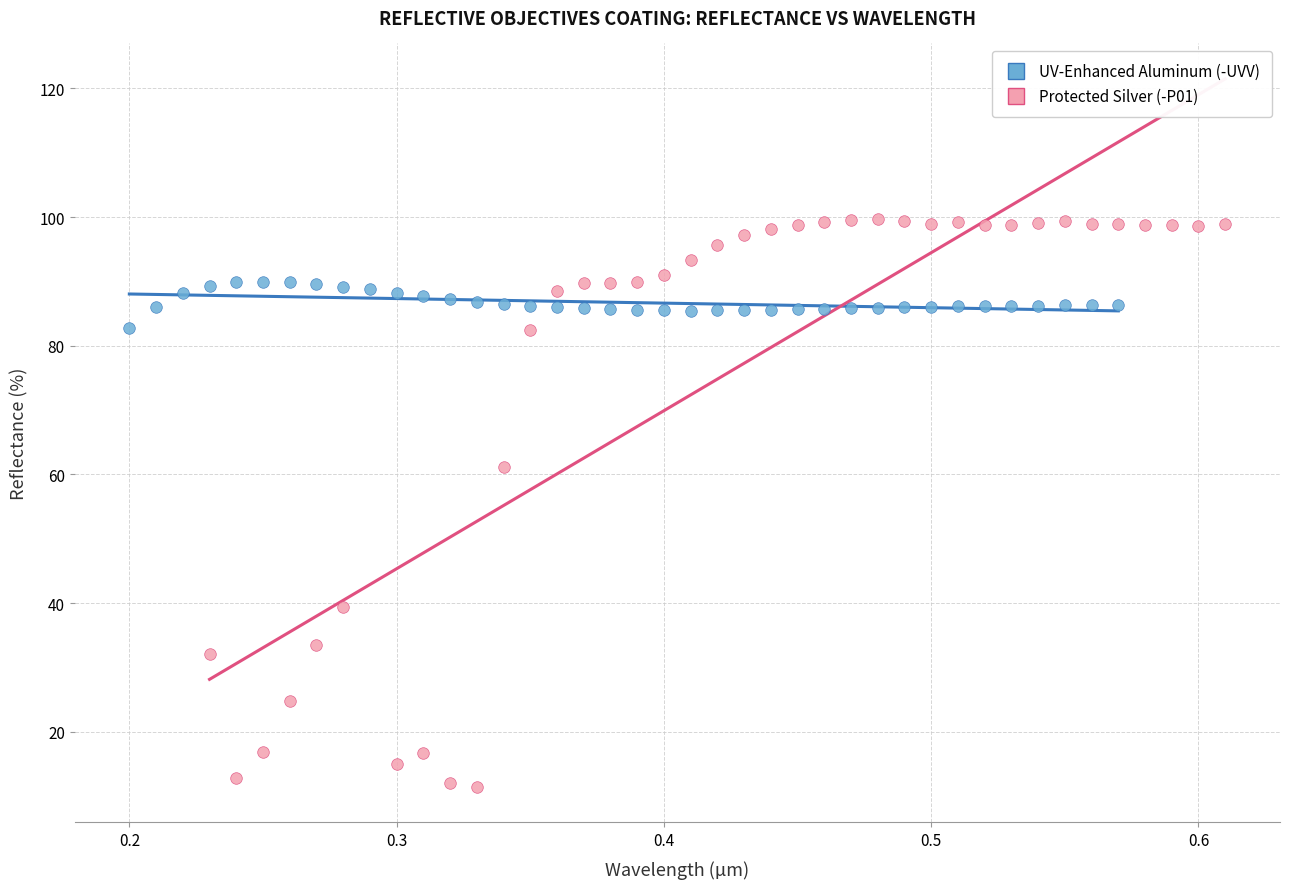

Which series reaches the maximum Y coordinate?

Protected Silver (-P01)